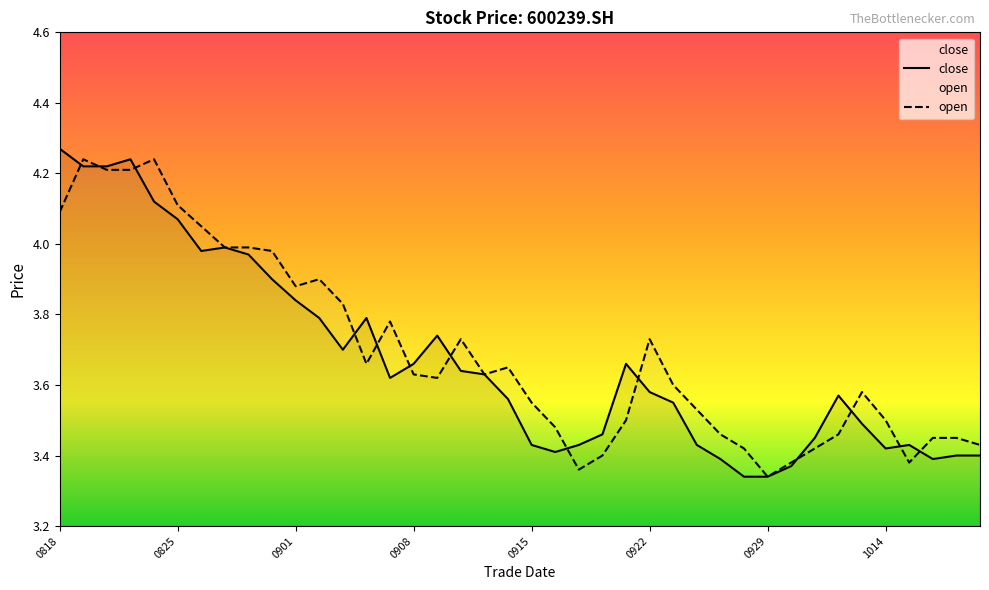

Which label corresponds to the largest value in the chart?

0818